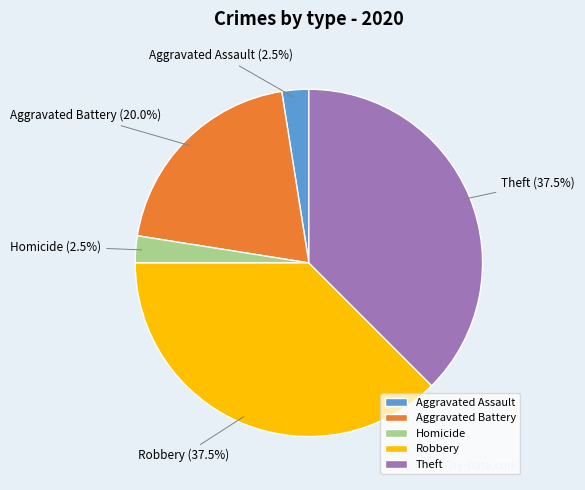

What portion of the pie excludes Theft?

62.5%